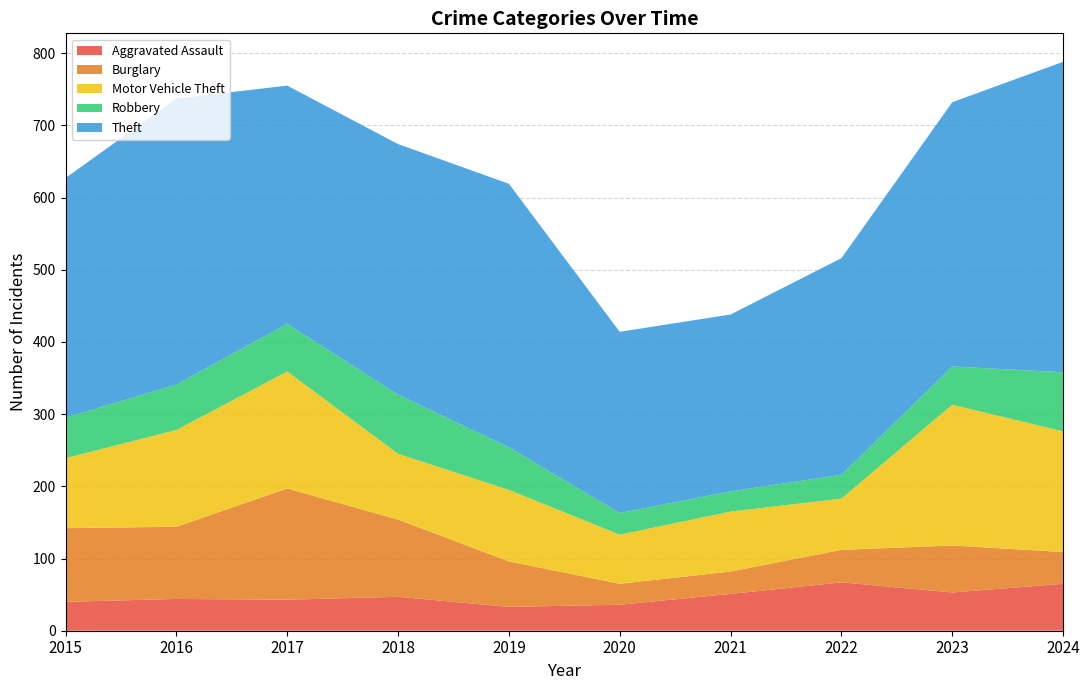

Reading left to right, list all the values displayed in this chart.

Aggravated Assault: 2015=40	2016=44	2017=43	2018=47	2019=33	2020=36	2021=51	2022=67	2023=53	2024=65
Burglary: 2015=102	2016=100	2017=154	2018=107	2019=63	2020=29	2021=31	2022=45	2023=65	2024=44
Motor Vehicle Theft: 2015=97	2016=134	2017=162	2018=91	2019=99	2020=68	2021=83	2022=71	2023=195	2024=167
Robbery: 2015=56	2016=63	2017=66	2018=82	2019=59	2020=30	2021=28	2022=33	2023=53	2024=82
Theft: 2015=332	2016=396	2017=330	2018=347	2019=365	2020=251	2021=245	2022=300	2023=366	2024=430